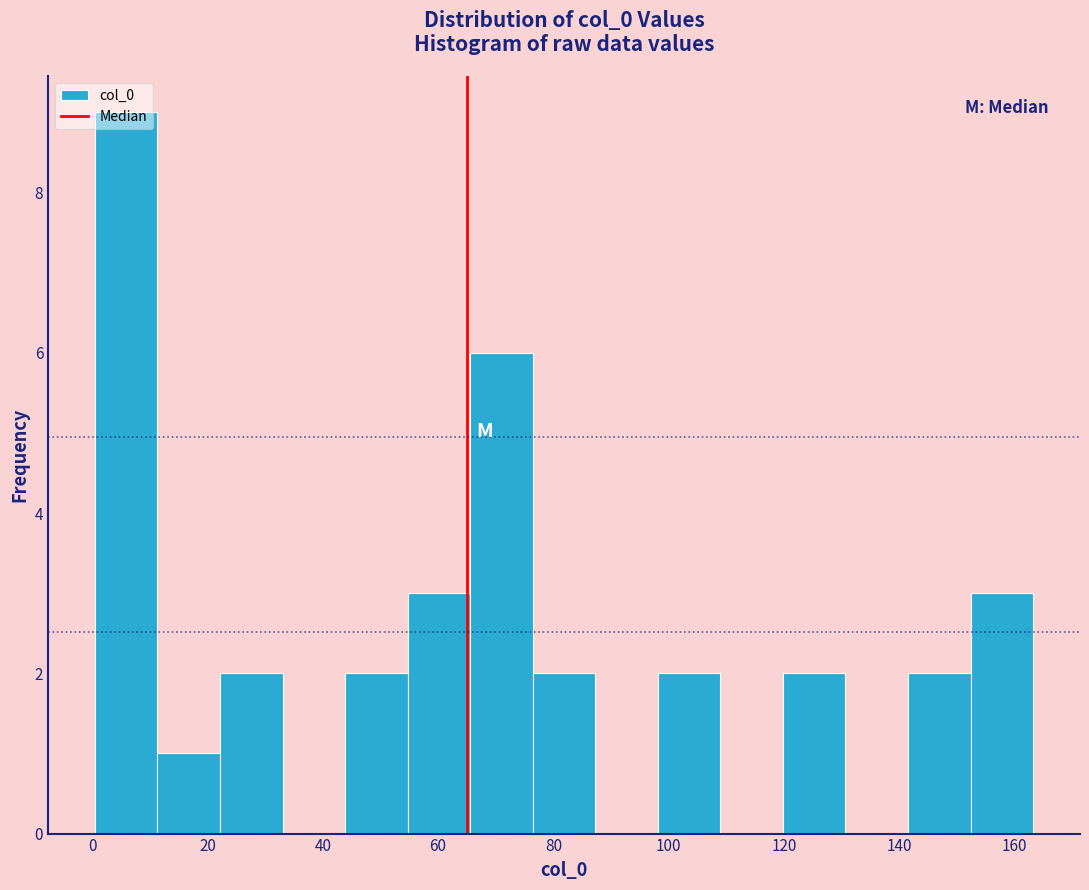

Over which range of the x-axis is the bar tallest?

0 to 12